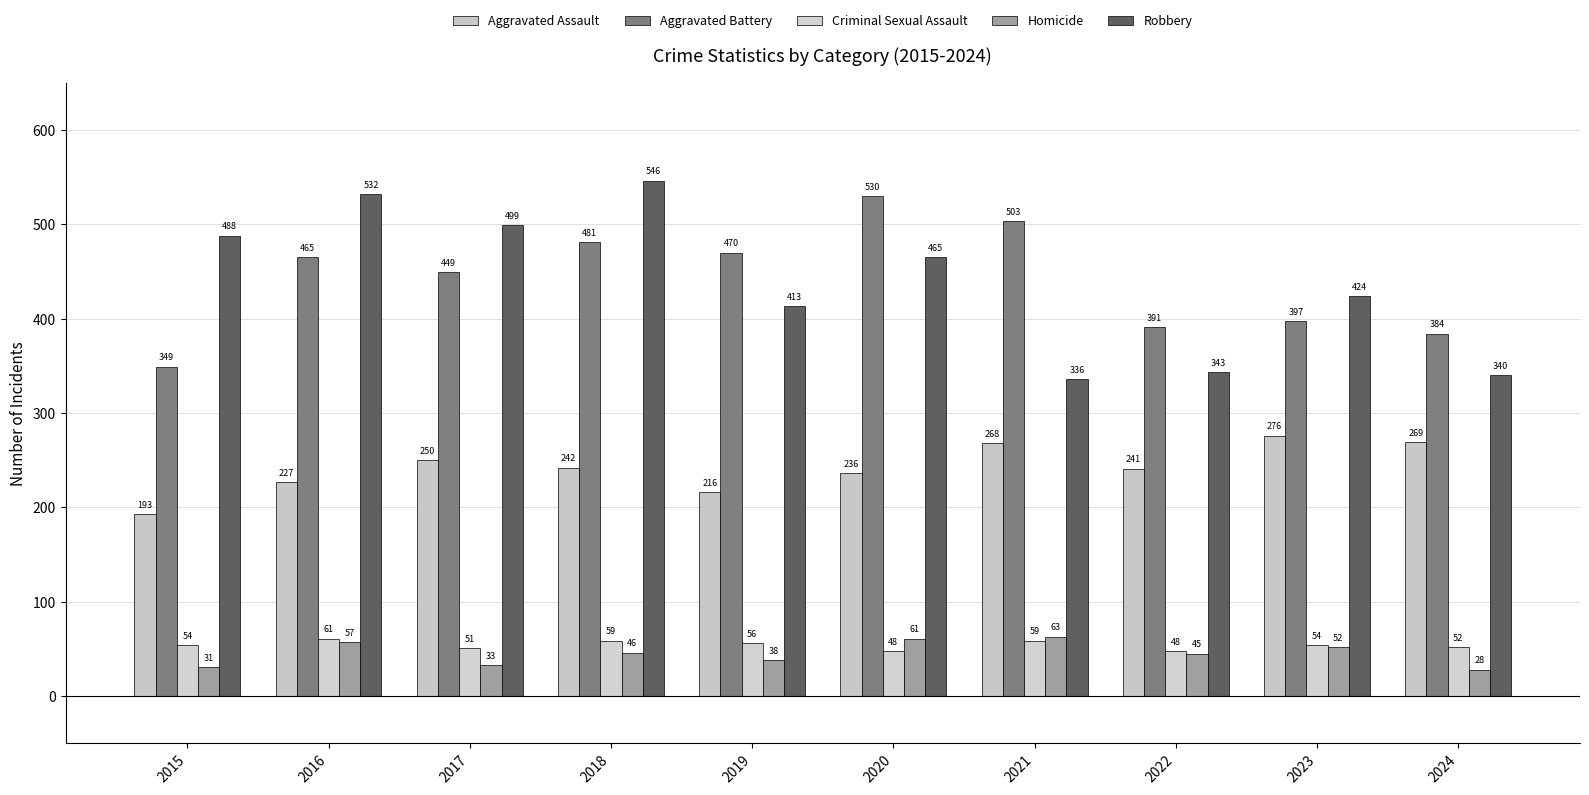

True or false: Homicide has a value of 15 at 2019.

False